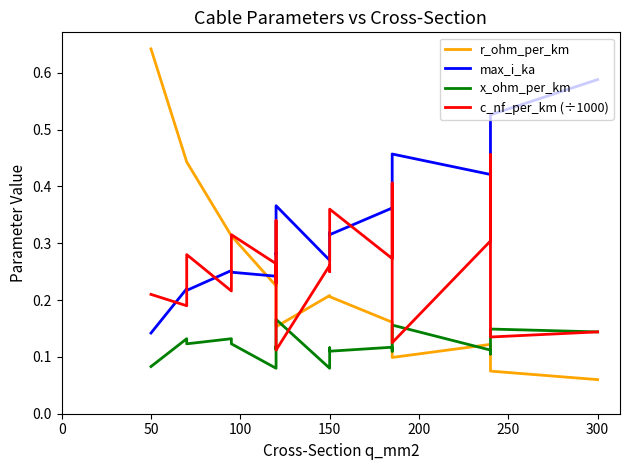

What is the value of the x_ohm_per_km point at the 18th from the left?

0.1